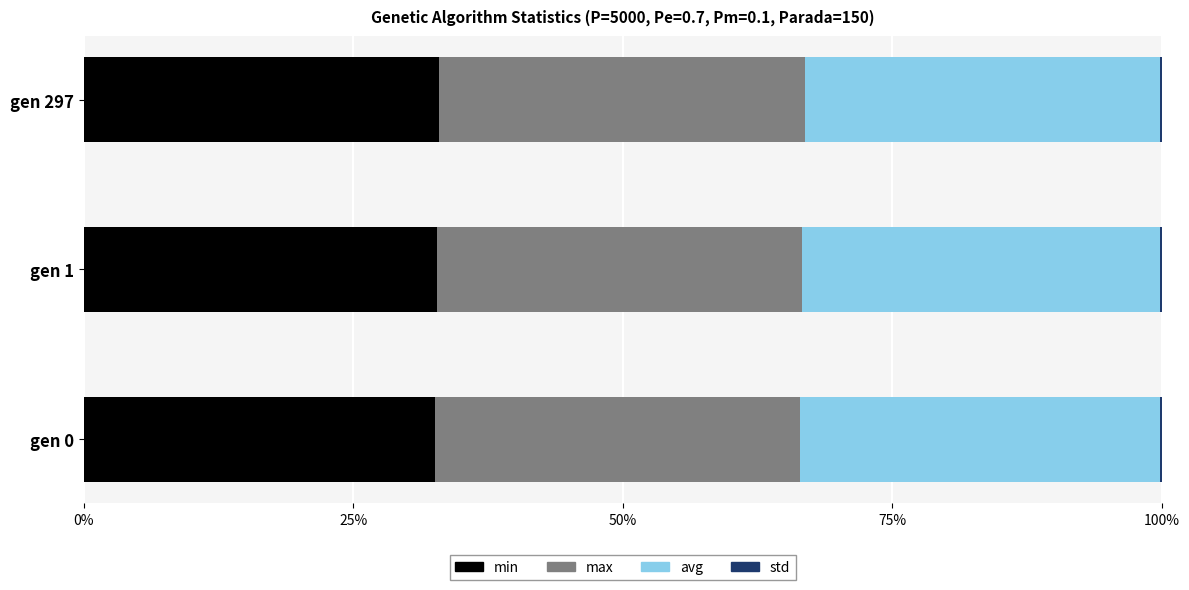

Count the number of categories in the chart.

3